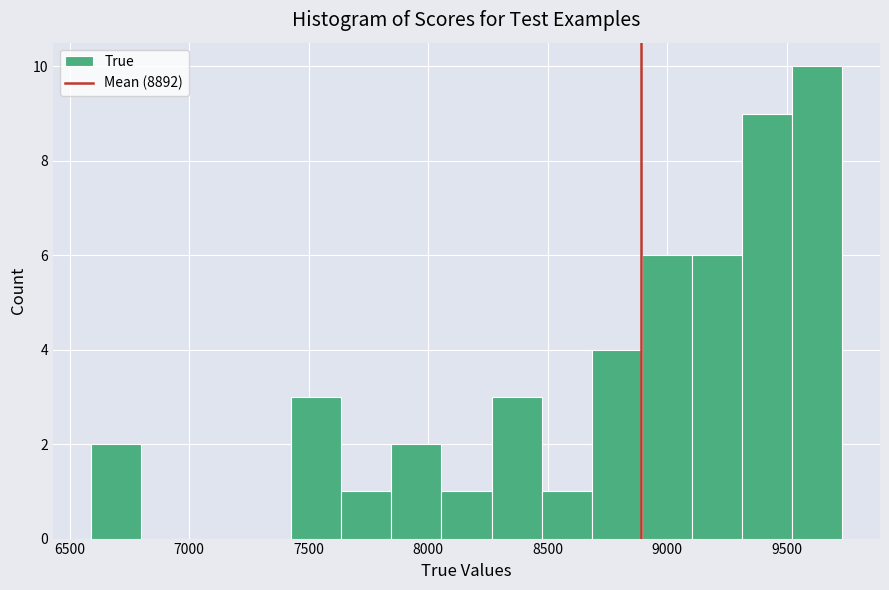

Which range on the x-axis has the tallest bar?

9500 to 9750